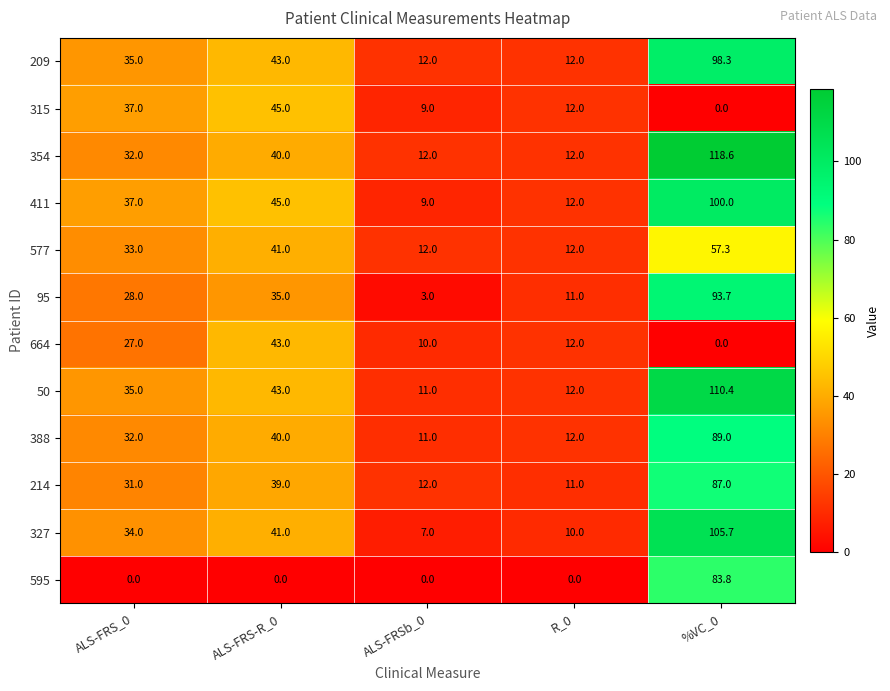

List the labels in order of 95 value, largest first.

%VC_0, ALS-FRS-R_0, ALS-FRS_0, R_0, ALS-FRSb_0